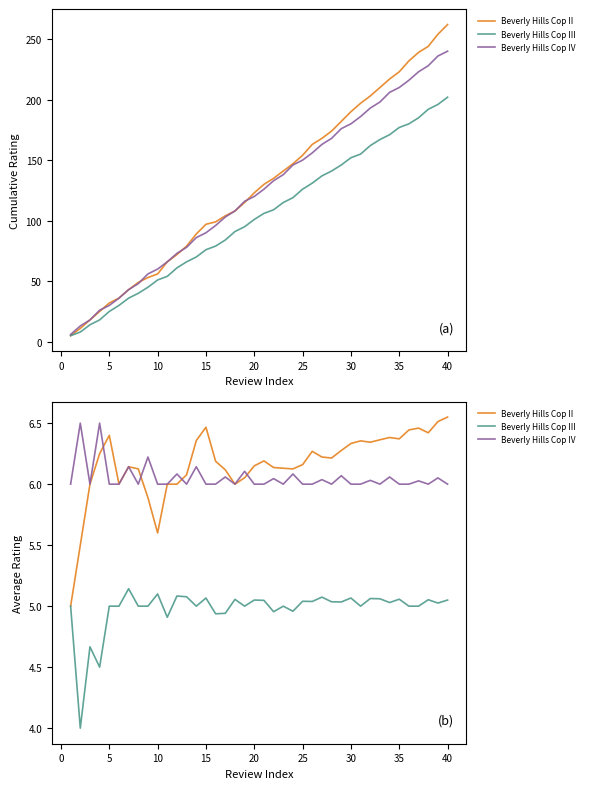

The value of Beverly Hills Cop IV at 35 is 10.0. True or false?

False